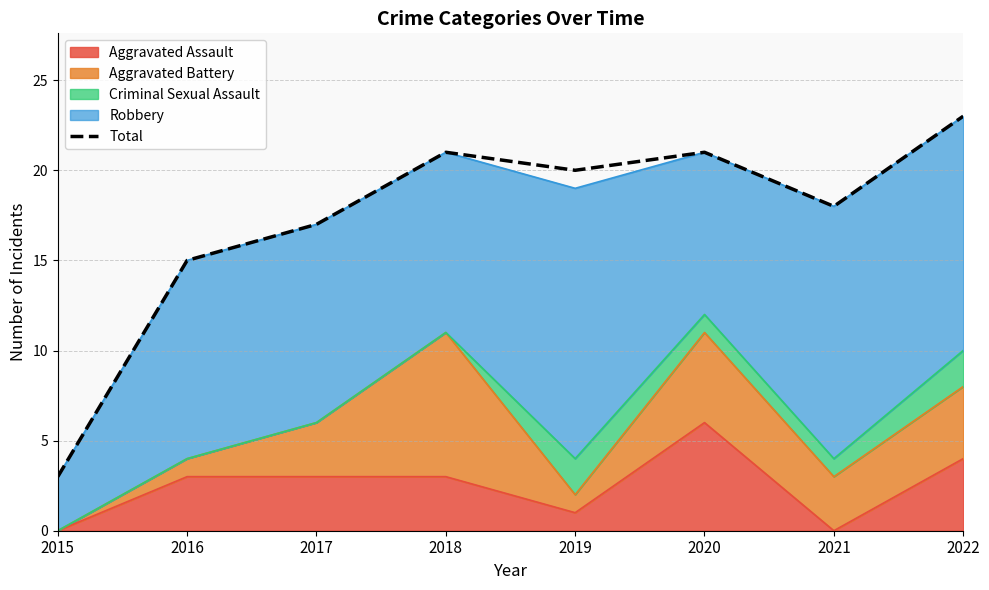

How many data points does each series have?

8